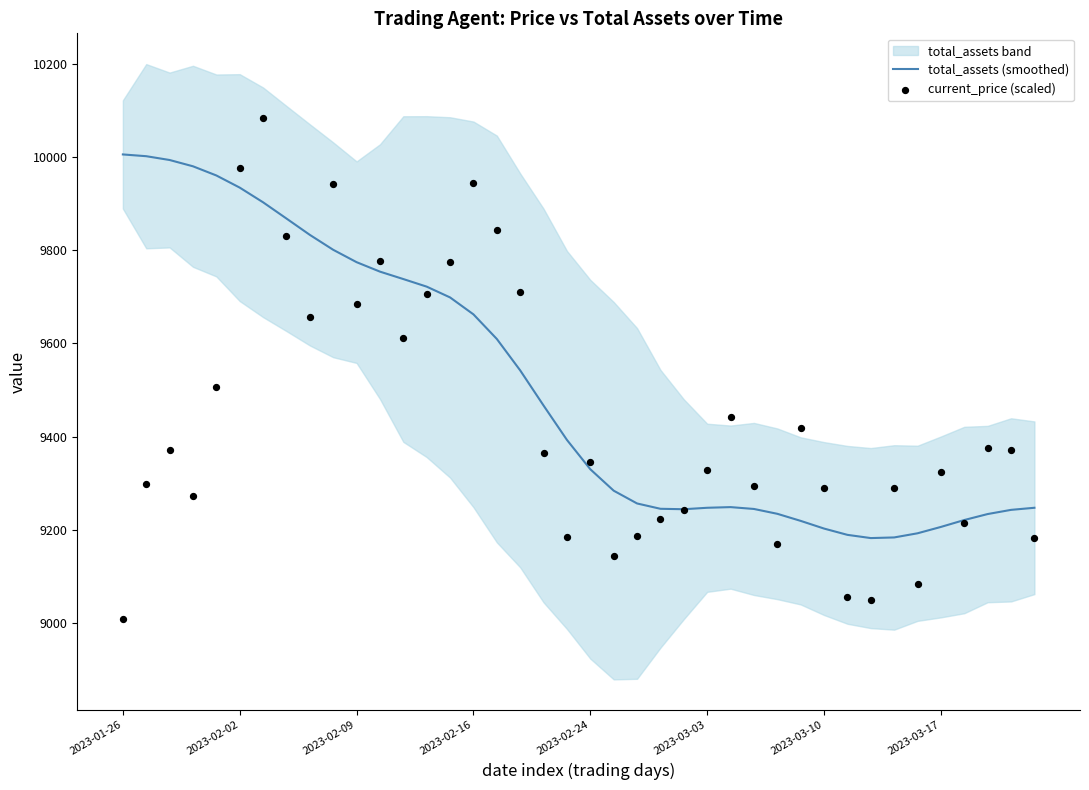

At how many categories does at least one series exceed 9781?

12